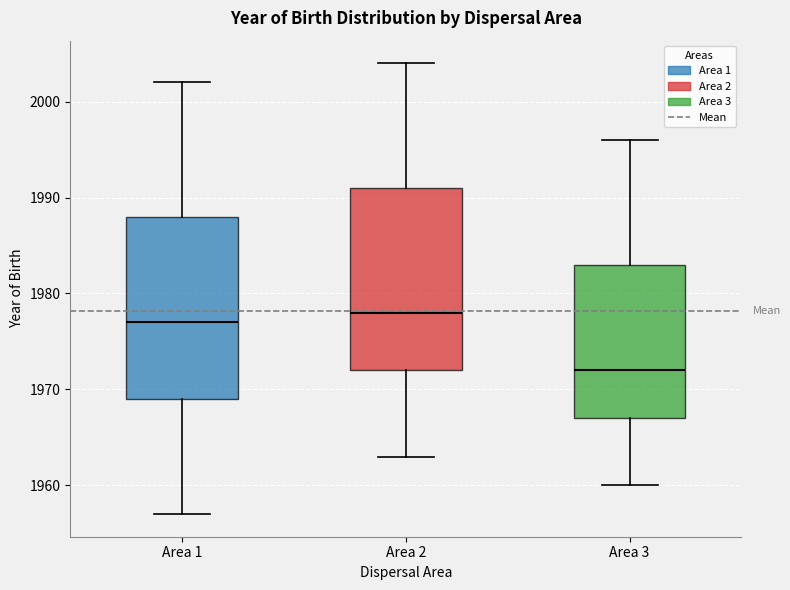

Where is the upper edge of the box for Area 2 on the y-axis? The values are not printed on the chart, so give them approximately, as read against the axis.

1991